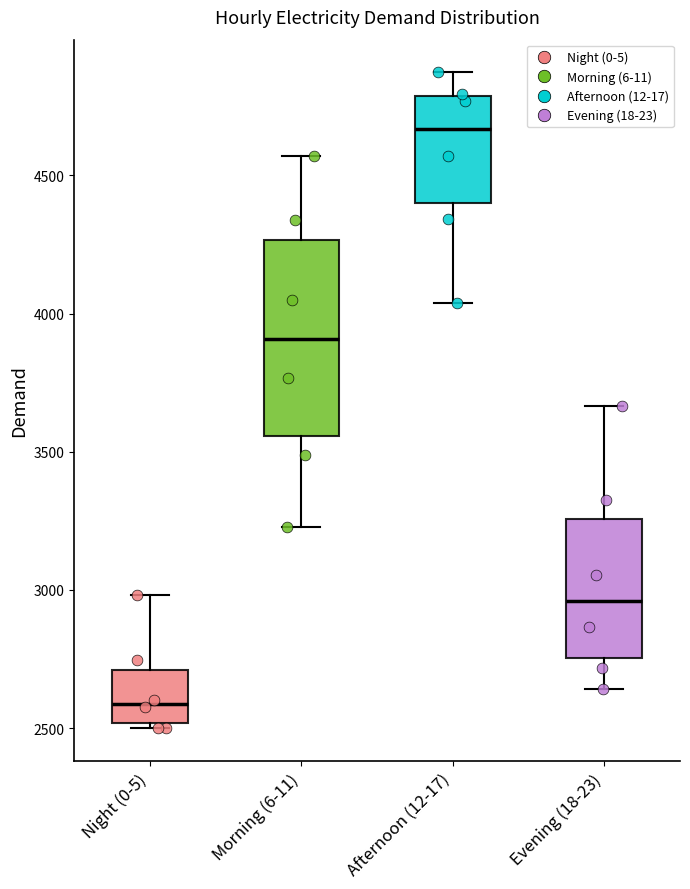

Reading left to right, read every box against the y-axis: the position of its median line, the range the box covers, and the ends of its whiskers. The values are not printed on the chart, so give them approximately, as read against the axis.

Night (0-5): median 2600, box 2500 to 2700, whiskers 2500 (just below the box's lower edge) to 3000
Morning (6-11): median 3900, box 3550 to 4250, whiskers 3250 to 4550
Afternoon (12-17): median 4650, box 4400 to 4800, whiskers 4050 to 4850
Evening (18-23): median 2950, box 2750 to 3250, whiskers 2650 to 3650